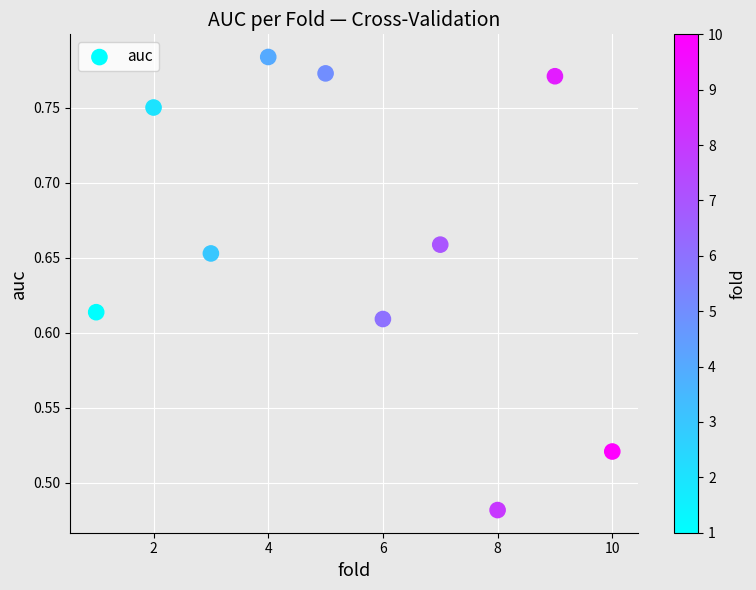

What is the range of X values (max minus min)?

9.0